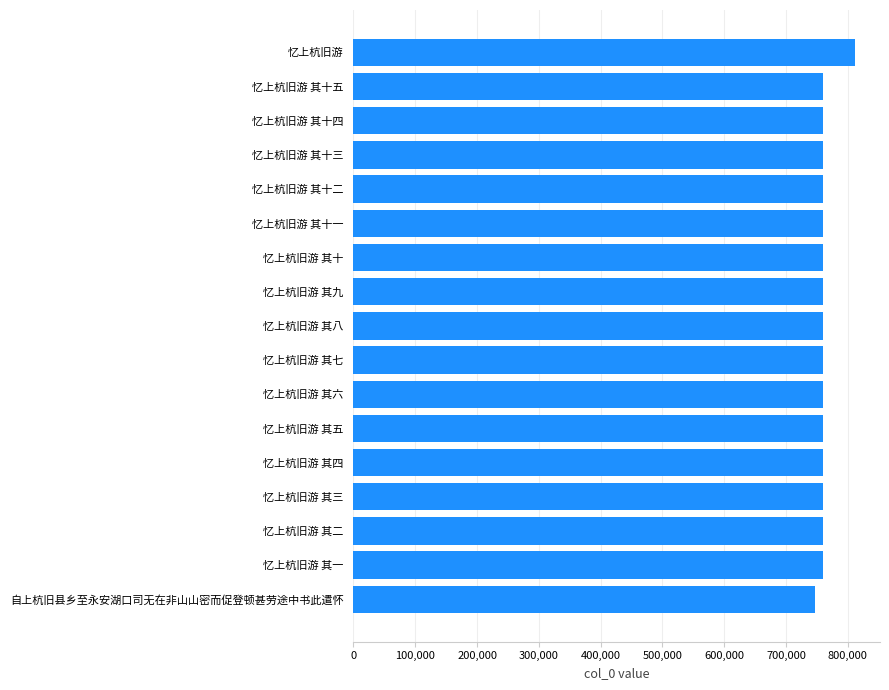

How many distinct data groups are displayed?

1